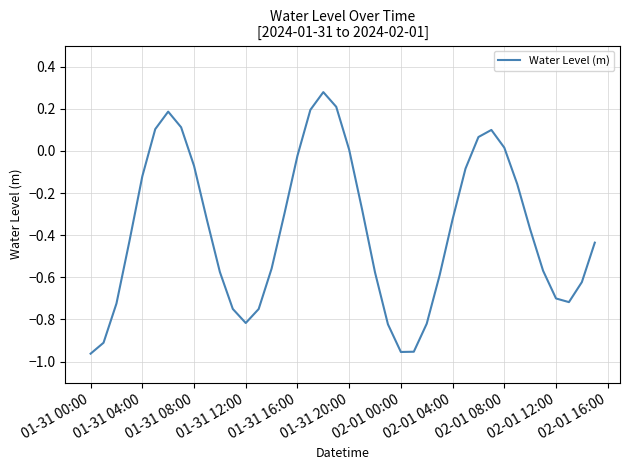

What is the difference between the maximum and minimum values?

1.2